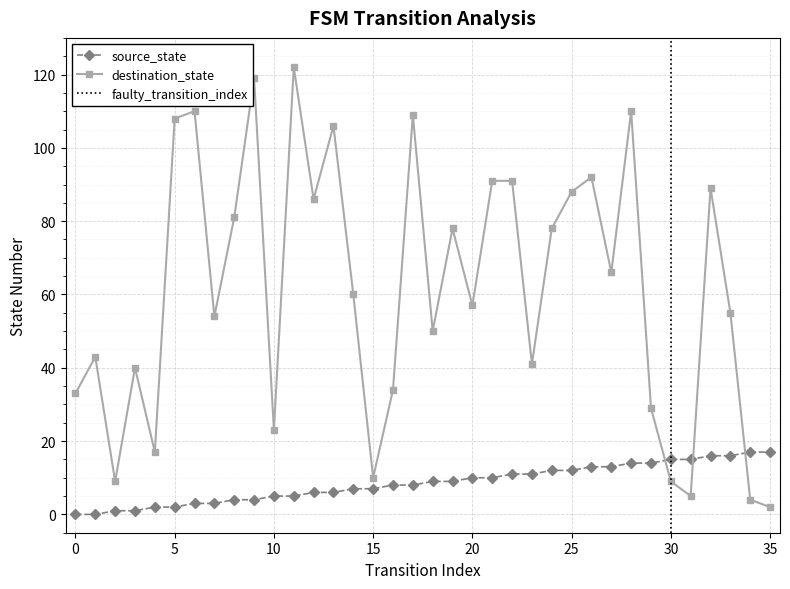

The value of source_state at 28 is 14. True or false?

True